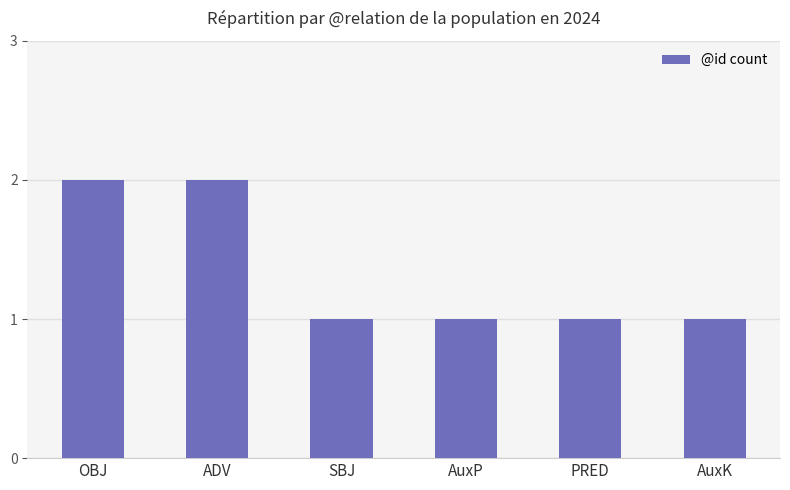

Is it true that the value at SBJ is 1?

True